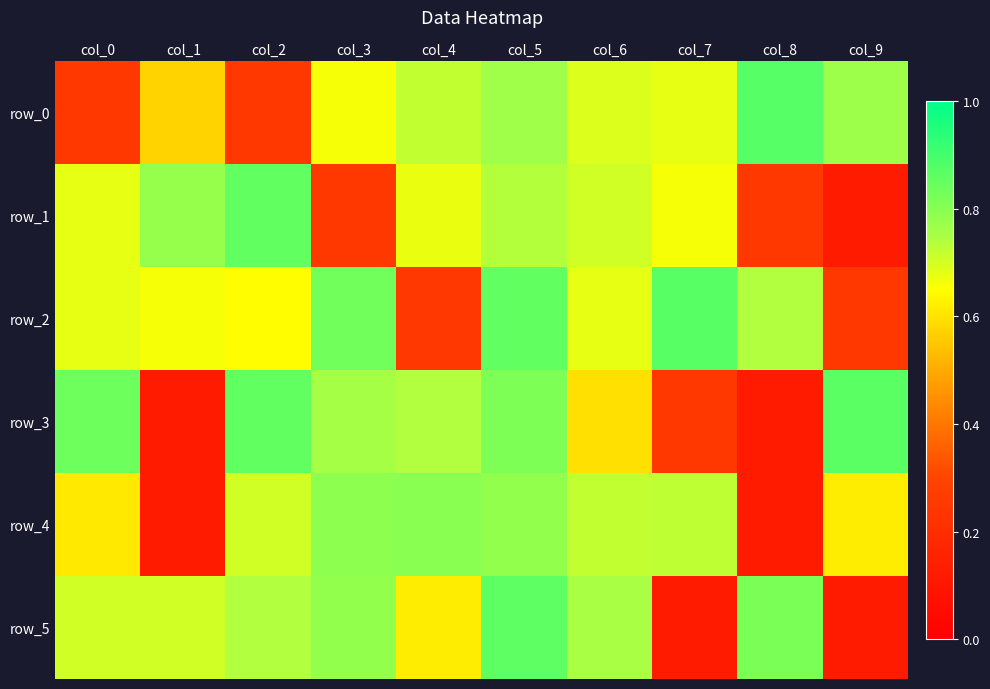

Between col_9 and col_8, which is larger?

col_8